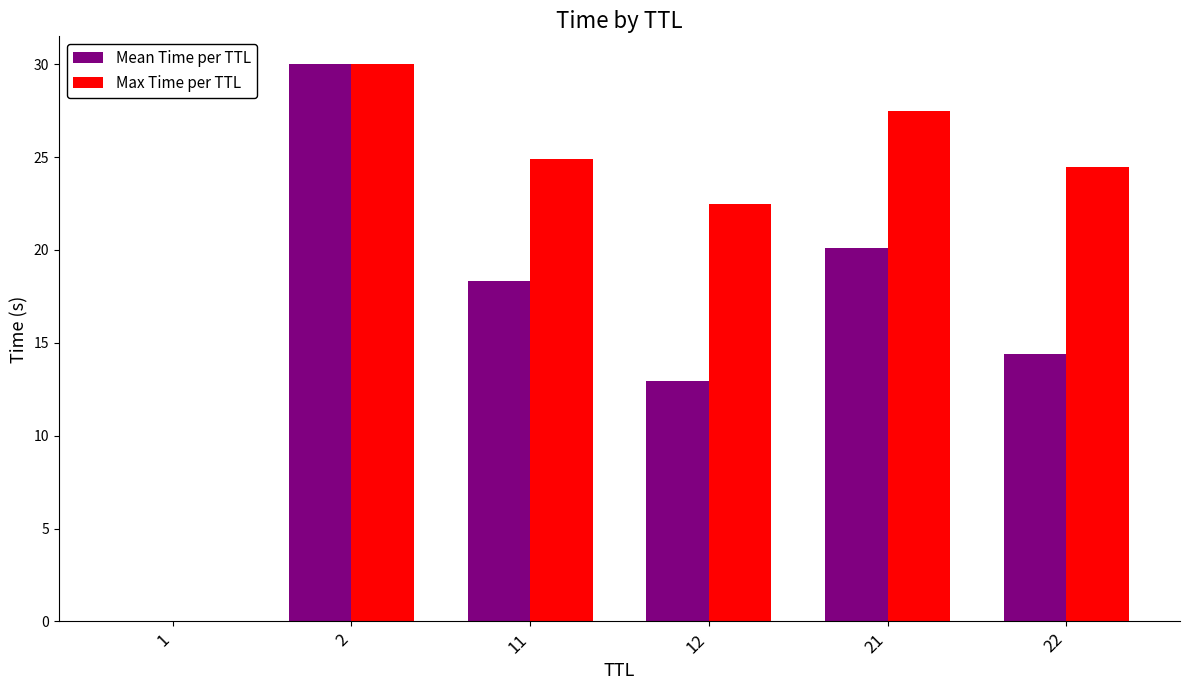

What are all the series names shown in the legend?

Mean Time per TTL, Max Time per TTL